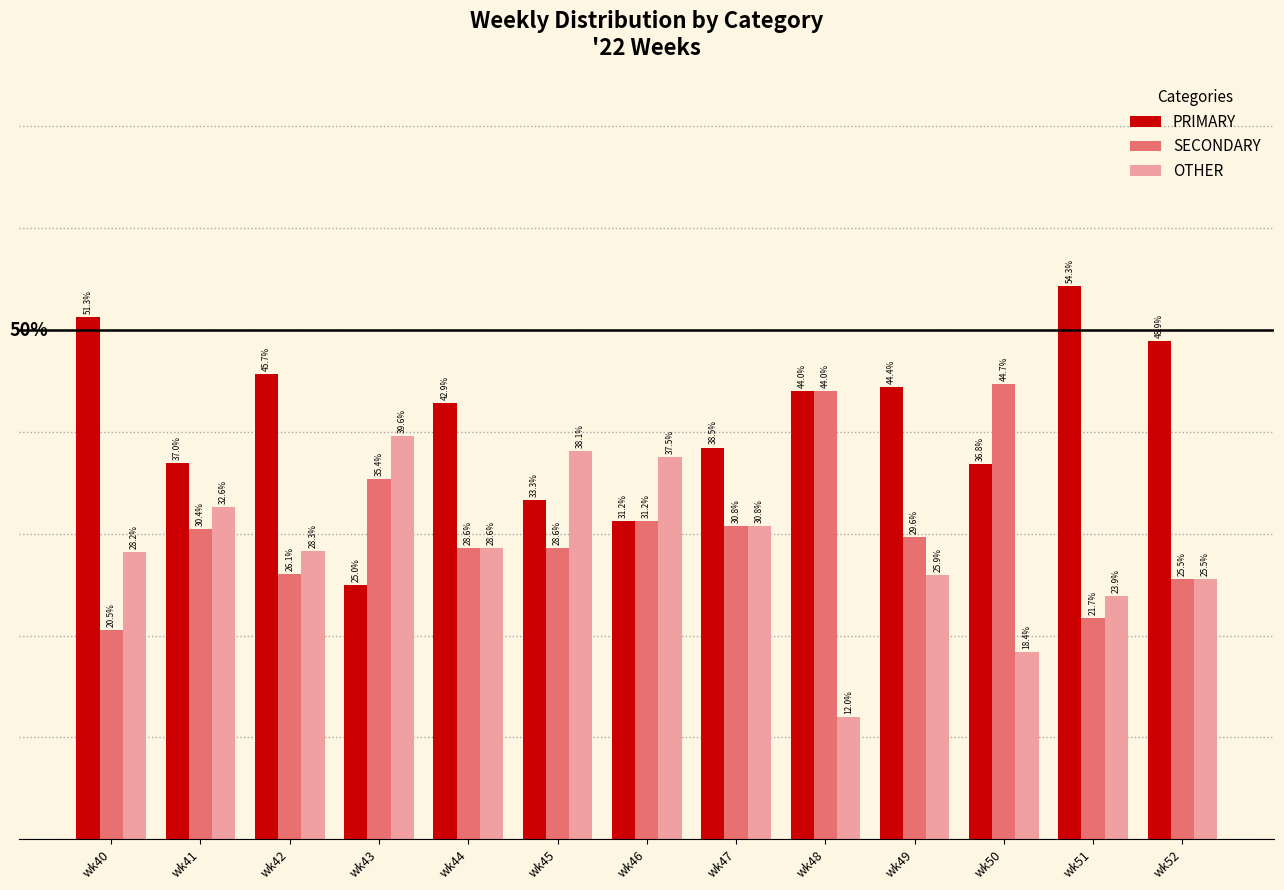

Between wk44 and wk48, which series saw the biggest shift?

OTHER